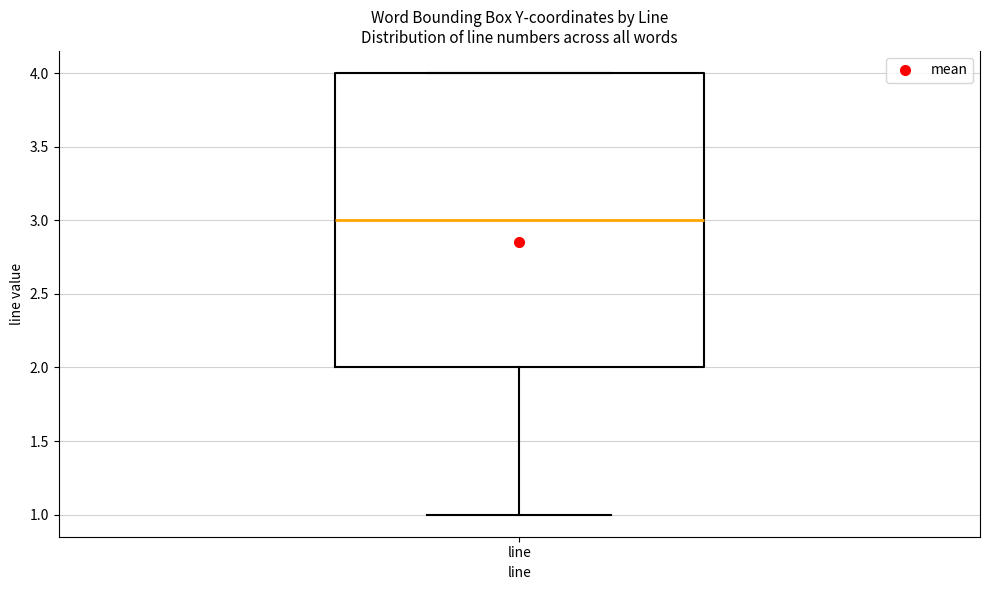

Where is the lower edge of the box for line on the y-axis? The values are not printed on the chart, so give them approximately, as read against the axis.

2